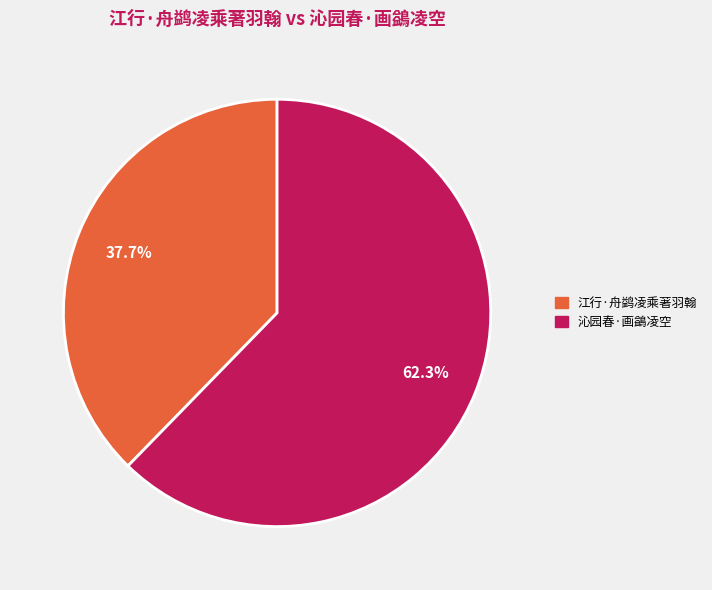

Is there a majority slice in this chart?

Yes